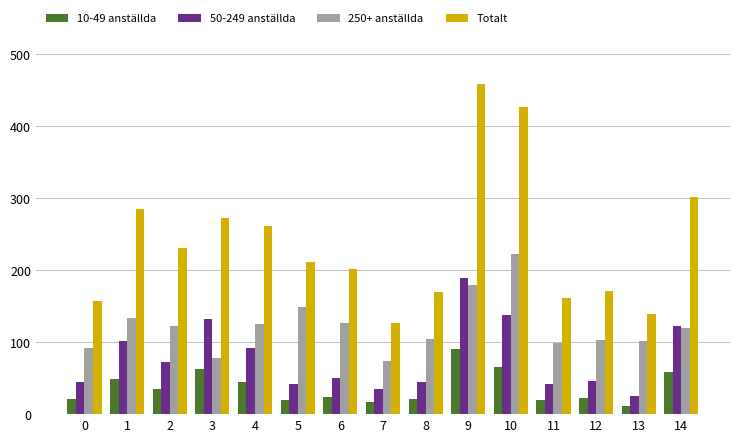

What is the average value of the 50-249 anställda series?

78